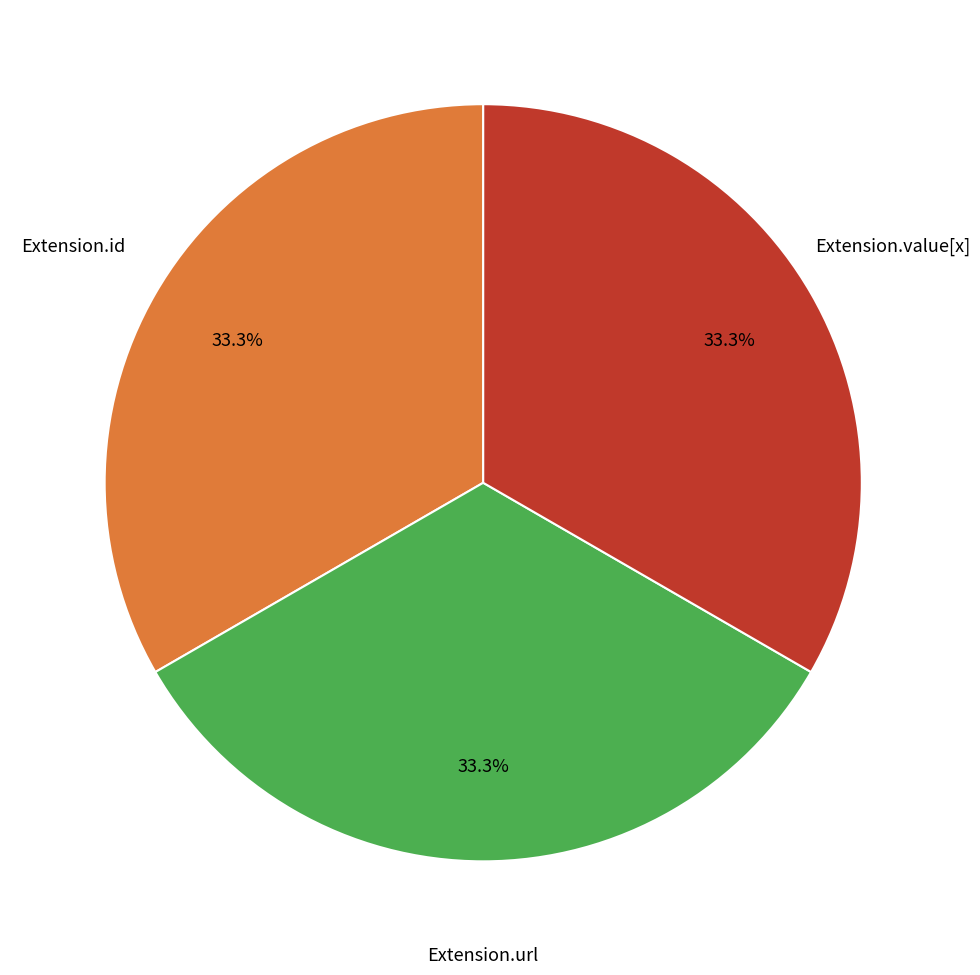

How many slices are in this pie chart?

3